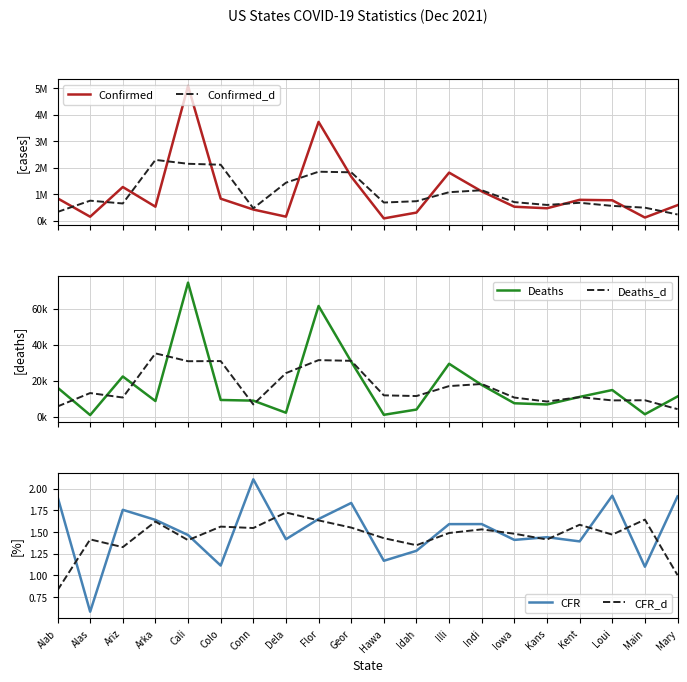

What is the difference between the maximum and minimum values in the Confirmed series?

4998594.0